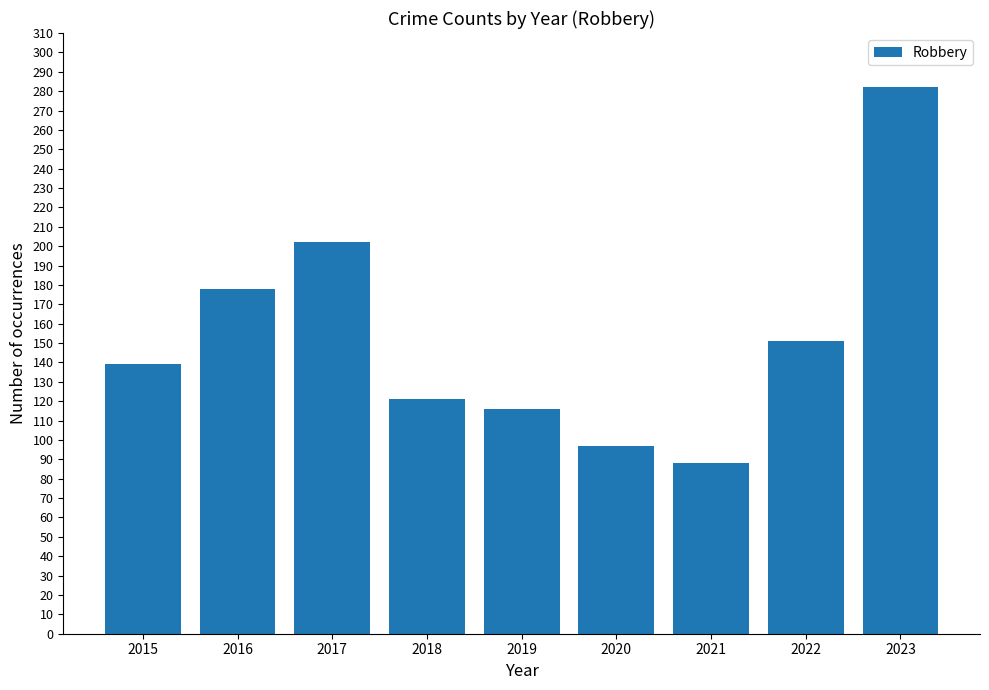

Read the value at 2021, to the nearest 10.

90